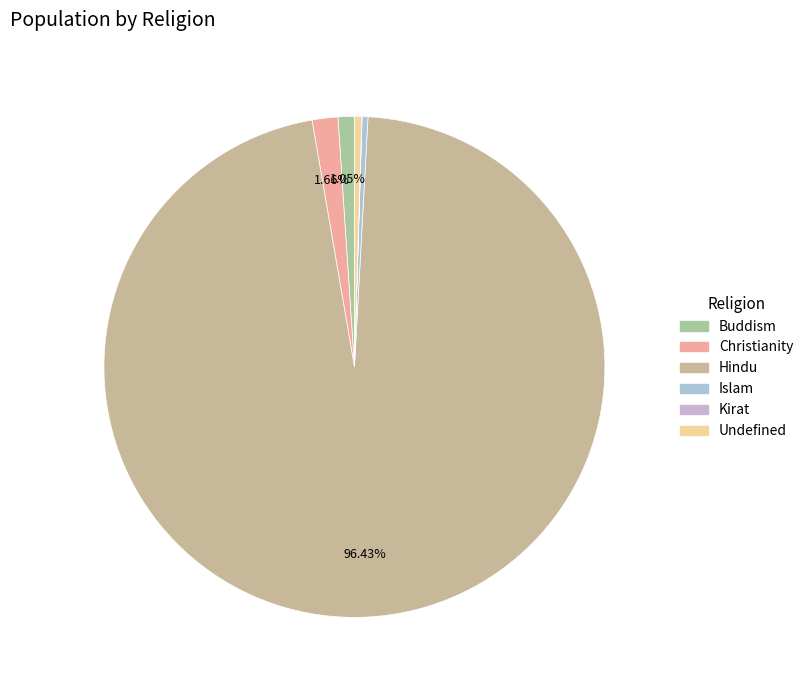

How many slices are in this pie chart?

6